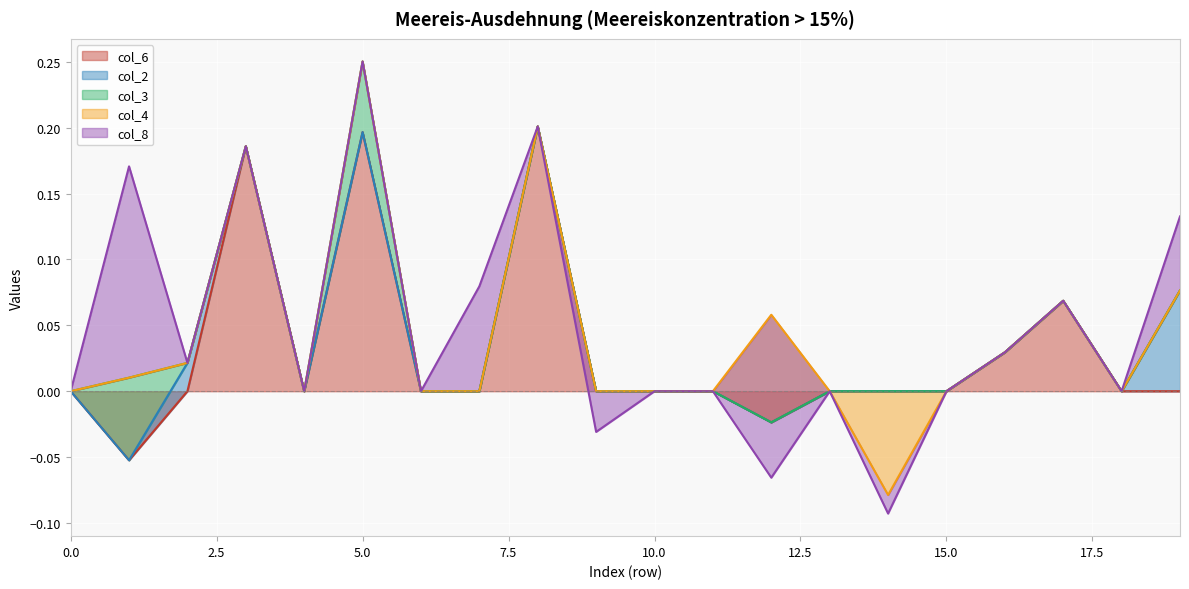

Is it true that col_6 equals 0.2 at 7?

False